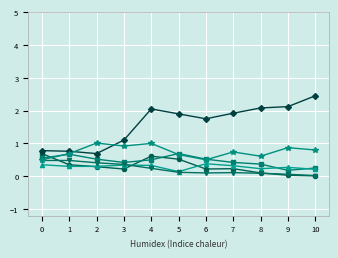

Which category has the highest value across all series?

10